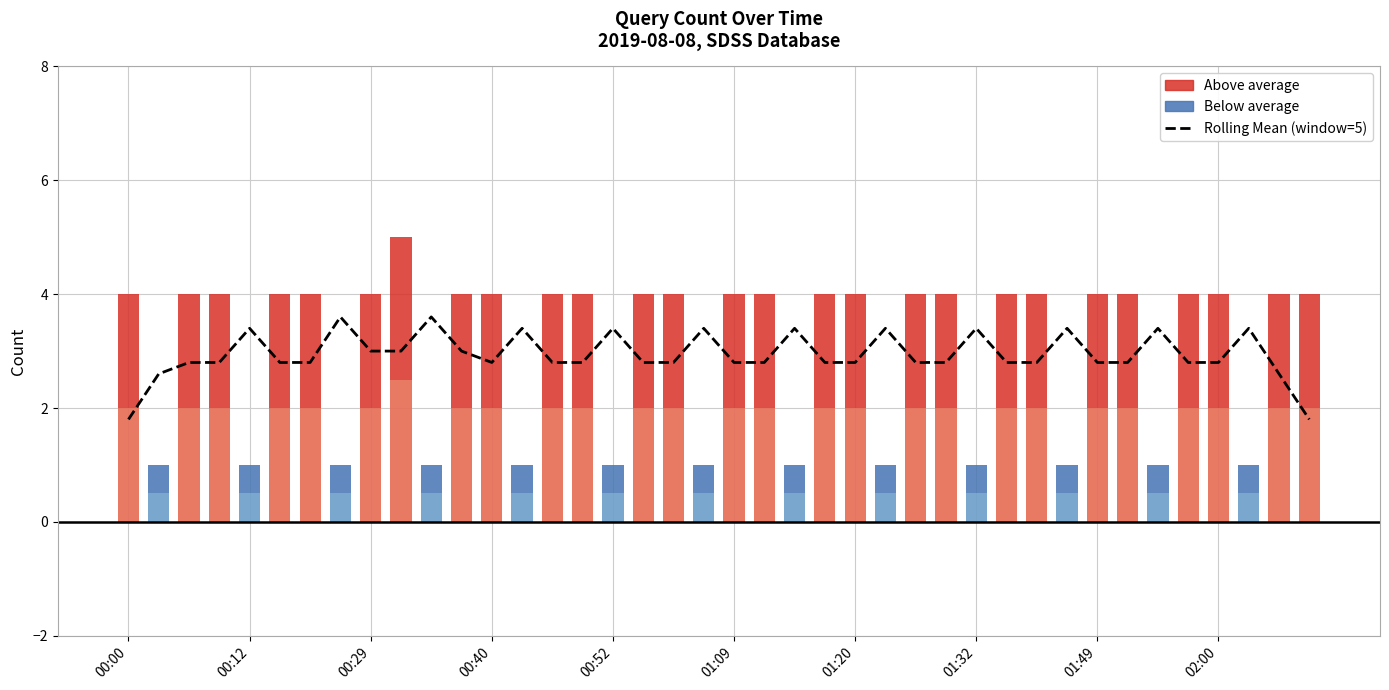

How many Rolling Mean (window=5) values are between 2 and 3?

26